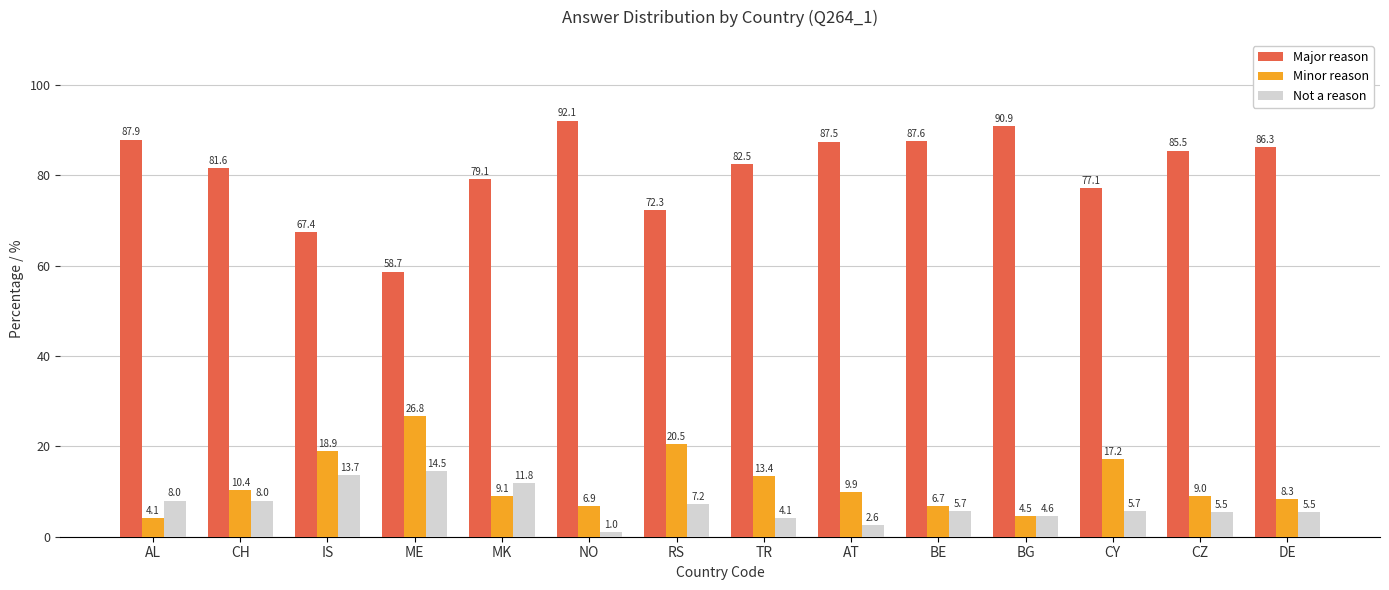

What is the difference between the Minor reason values at BE and DE?

1.5